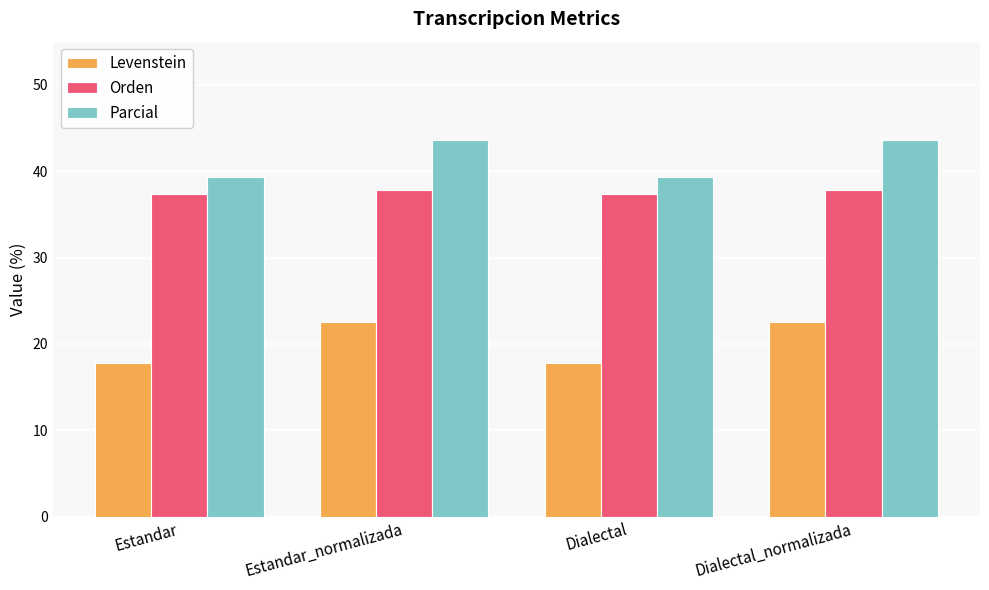

The value of Parcial at Estandar is 69.1. True or false?

False